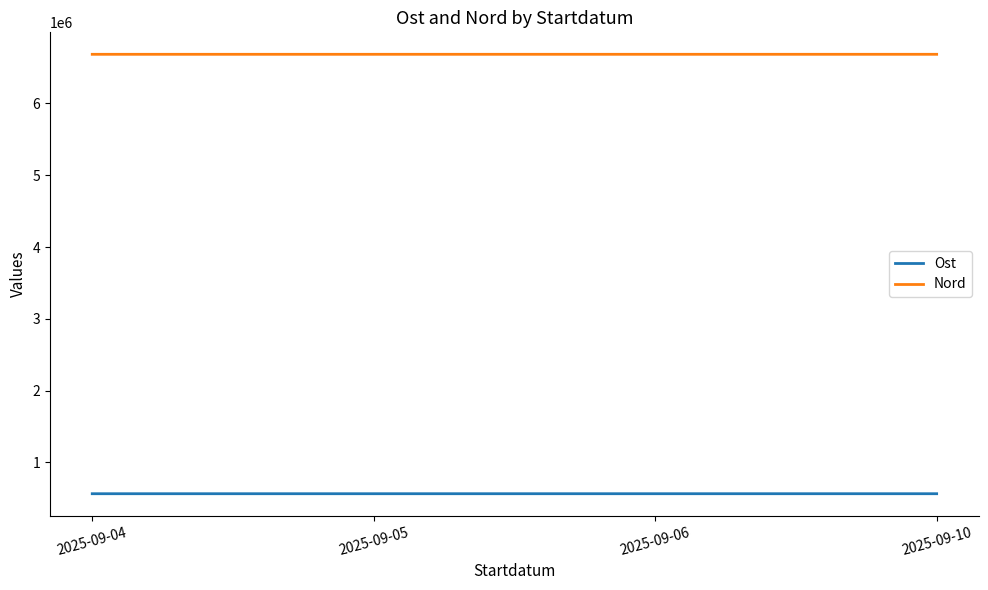

What is the total value across all series at 2025-09-06?

7248020.0